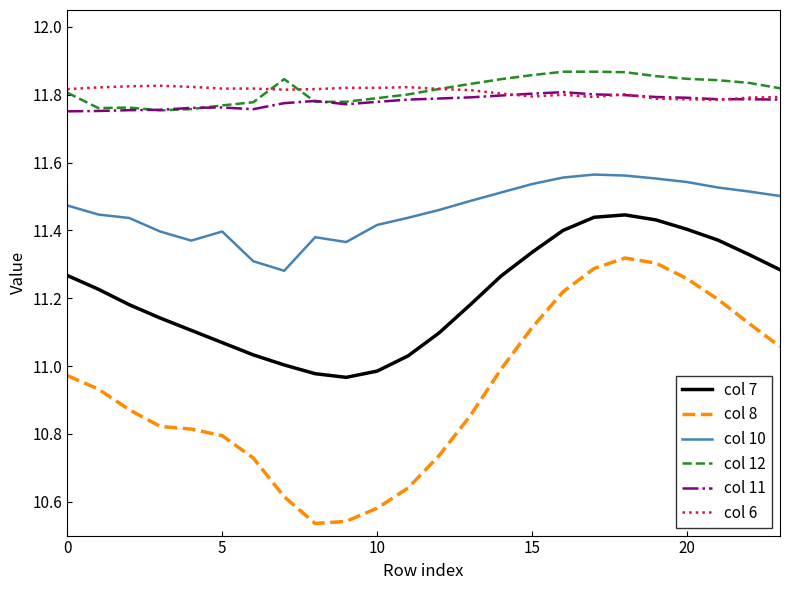

Which series has the largest range (max minus min)?

col 8